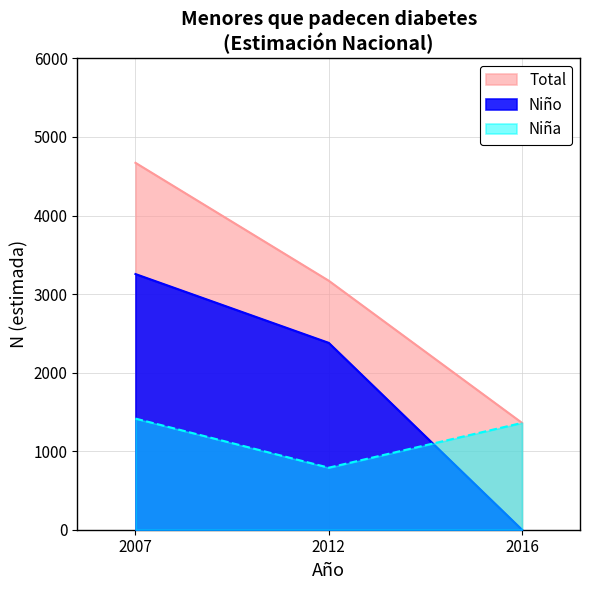

What is the highest value of the Niño series?

3255